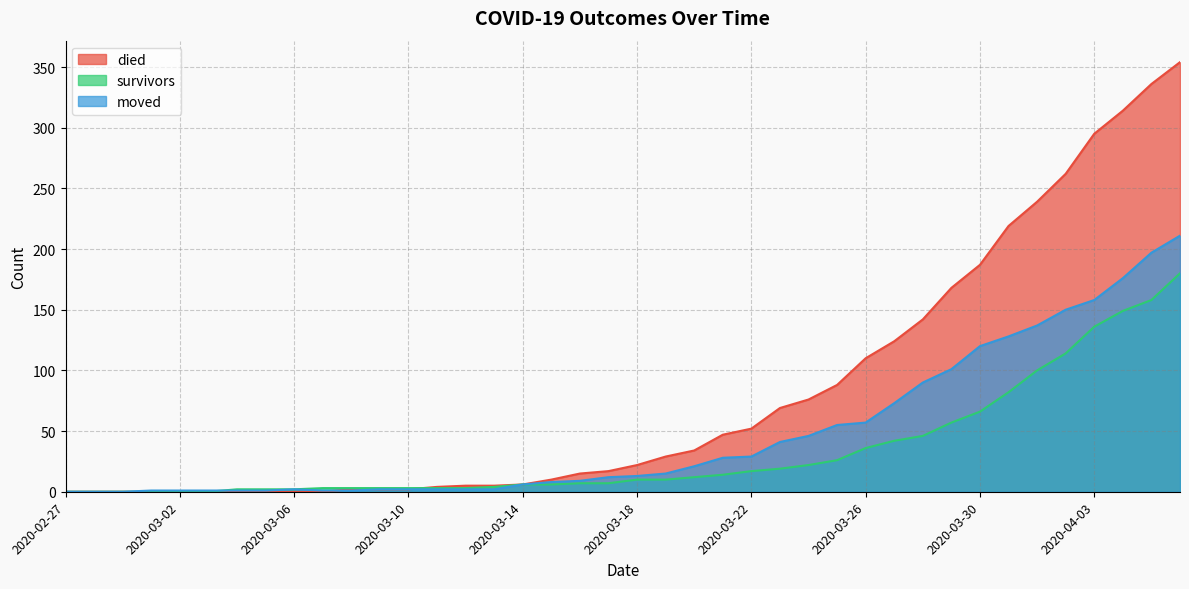

At 2020-03-09, list the series in order from smallest to largest.

died, moved, survivors